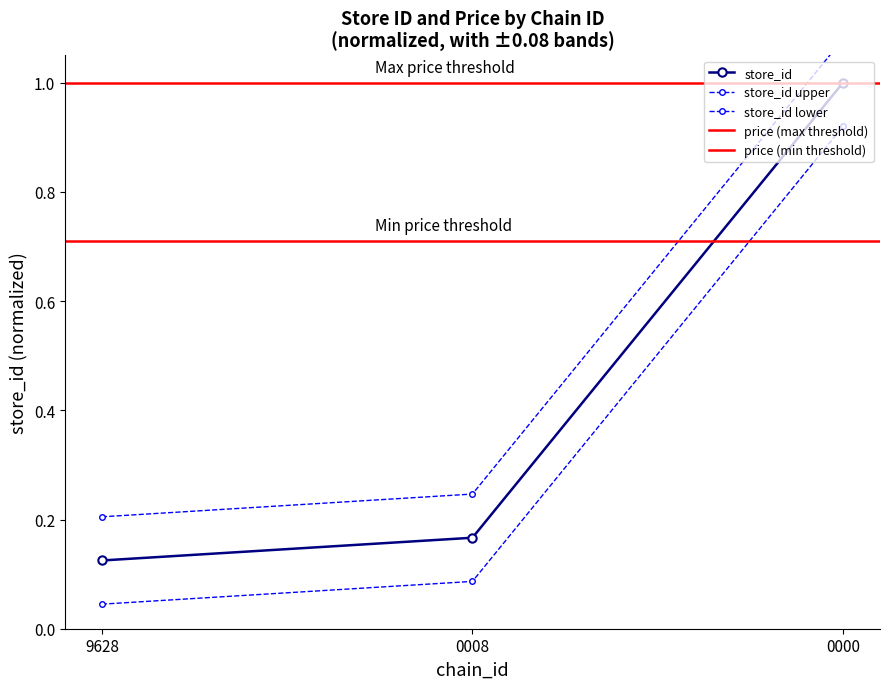

At which label is the value closest to 0?

9628